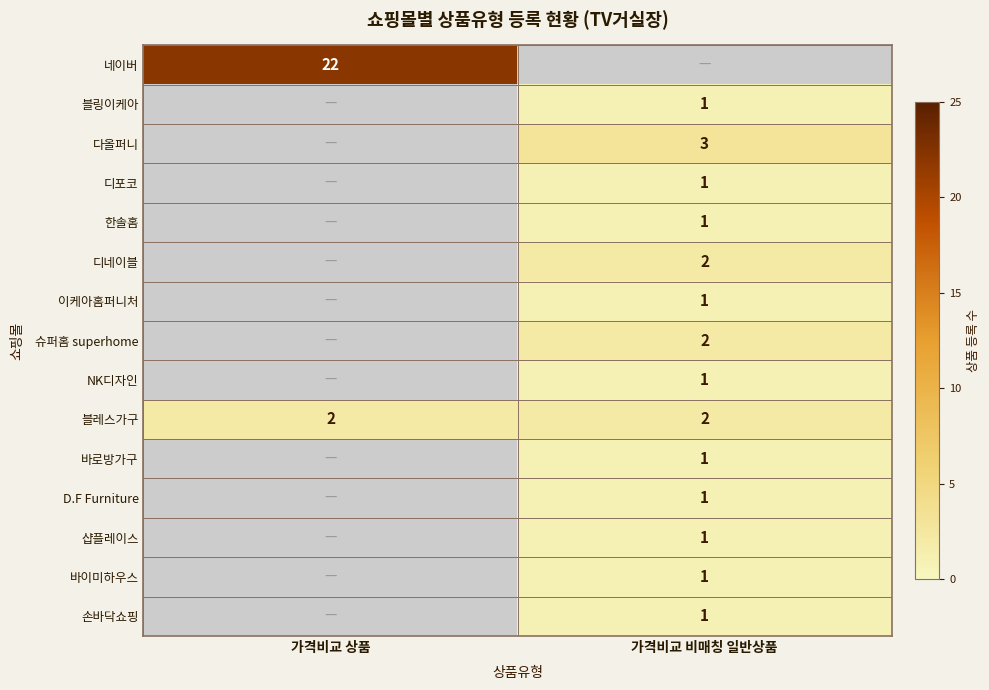

The value of 다올퍼니 at 가격비교 비매칭 일반상품 is 3. True or false?

True